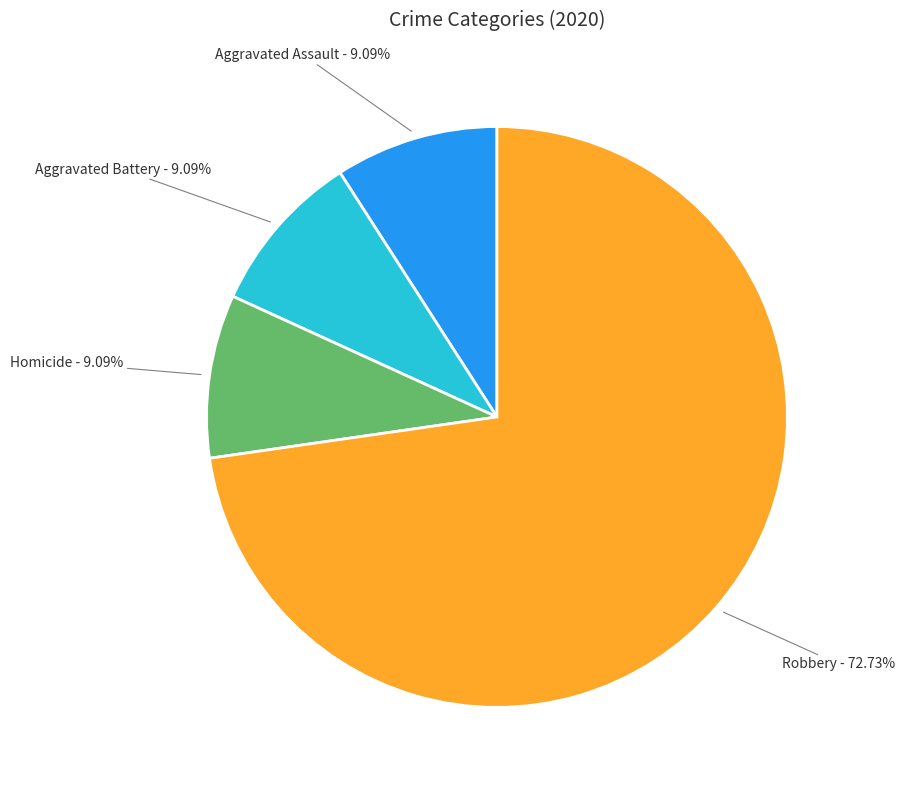

Which category has the biggest portion of the pie?

Robbery